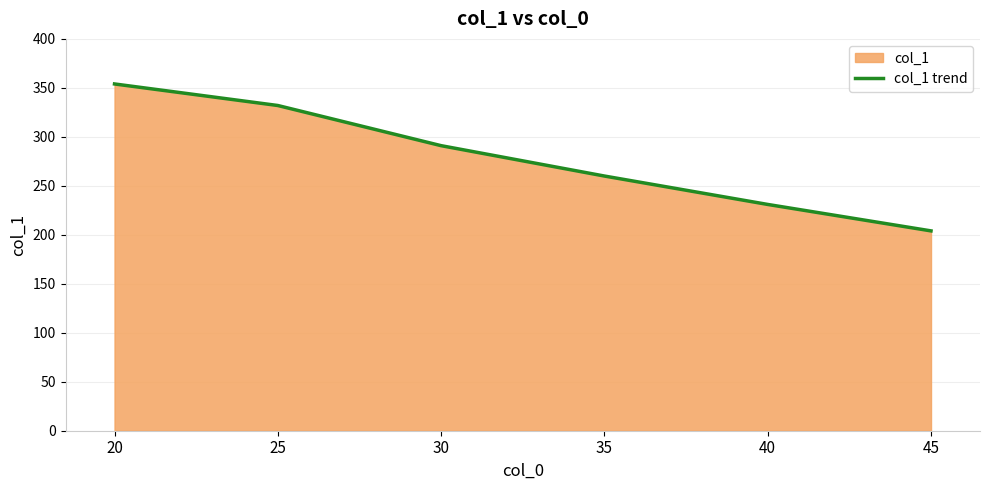

What is the maximum value shown in the chart?

354